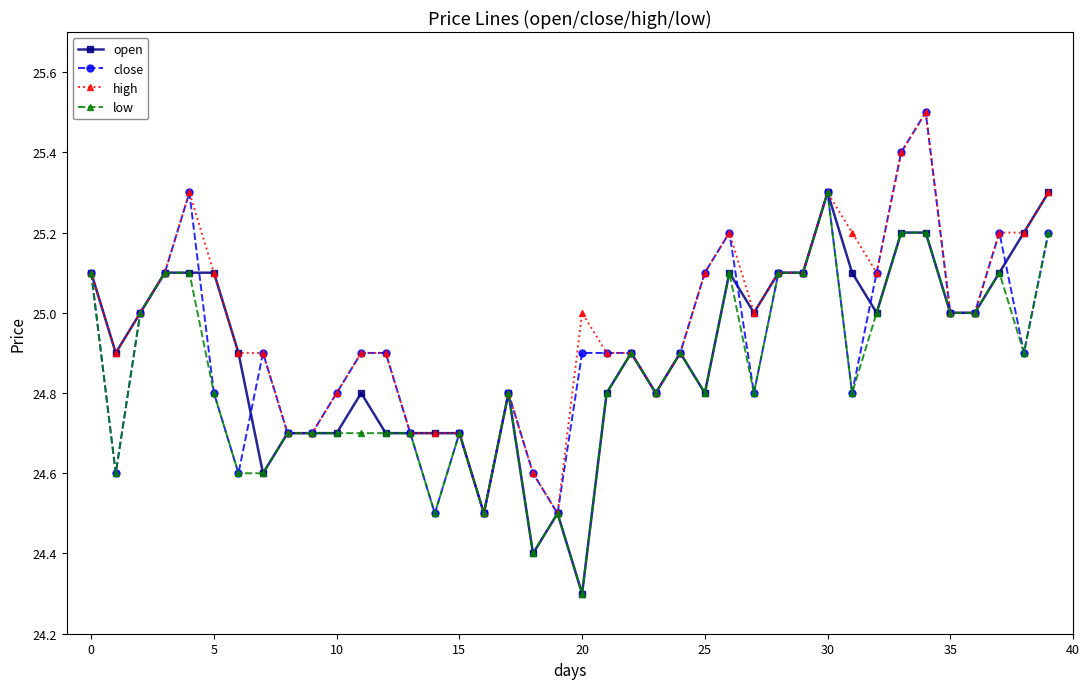

How many lines are shown in the chart?

4